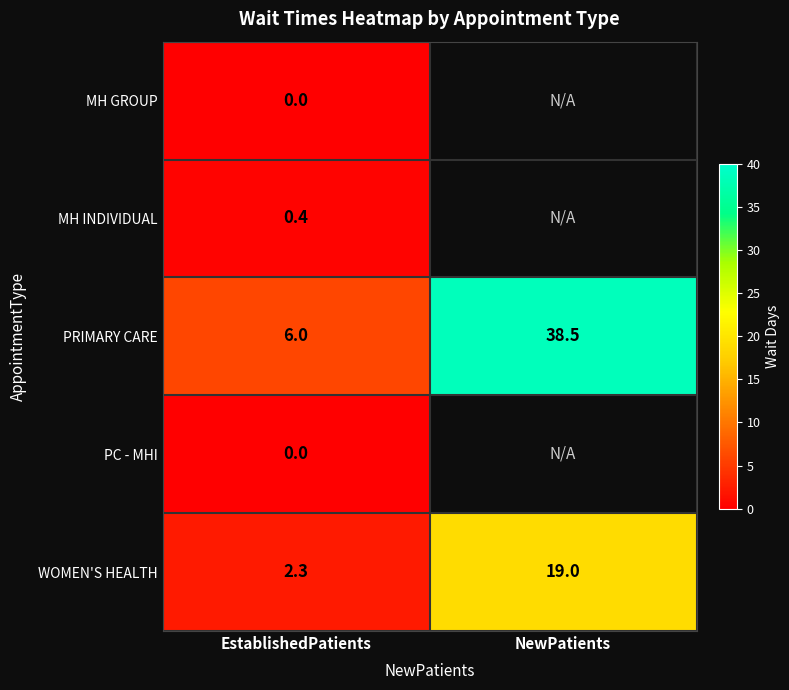

Is the value of WOMEN'S HEALTH at NewPatients greater than the value of PC - MHI at EstablishedPatients?

Yes